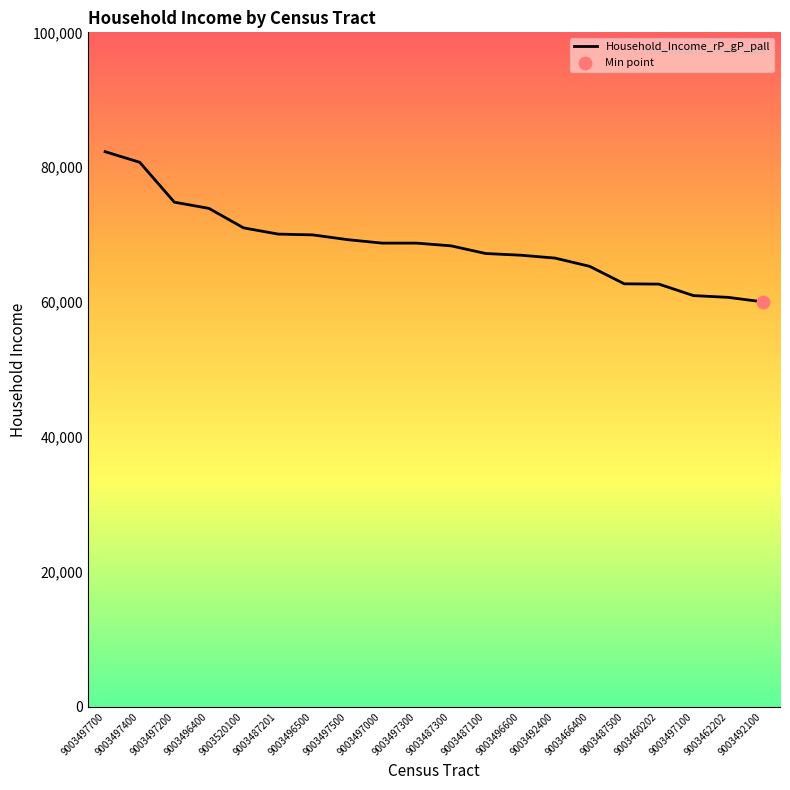

What is the ratio of the value at 9003487100 to the value at 9003497400?

0.8